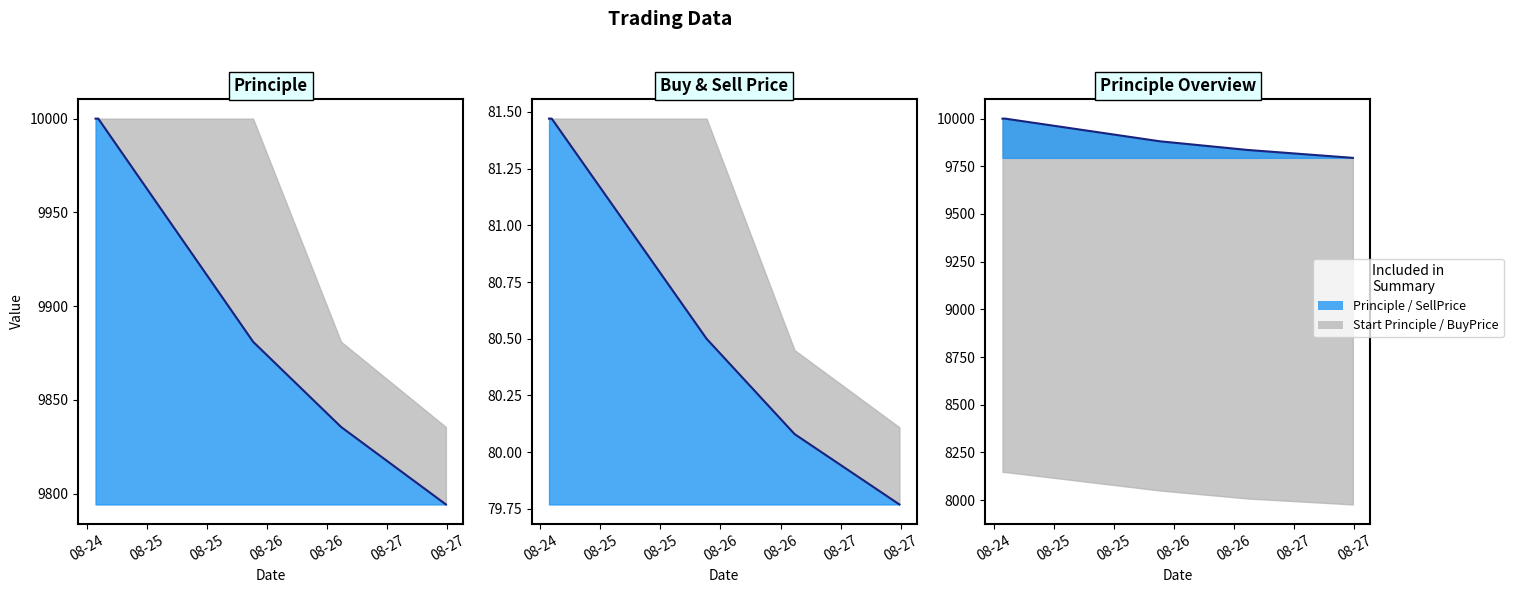

True or false: Principle and SellPrice intersect in this chart.

False